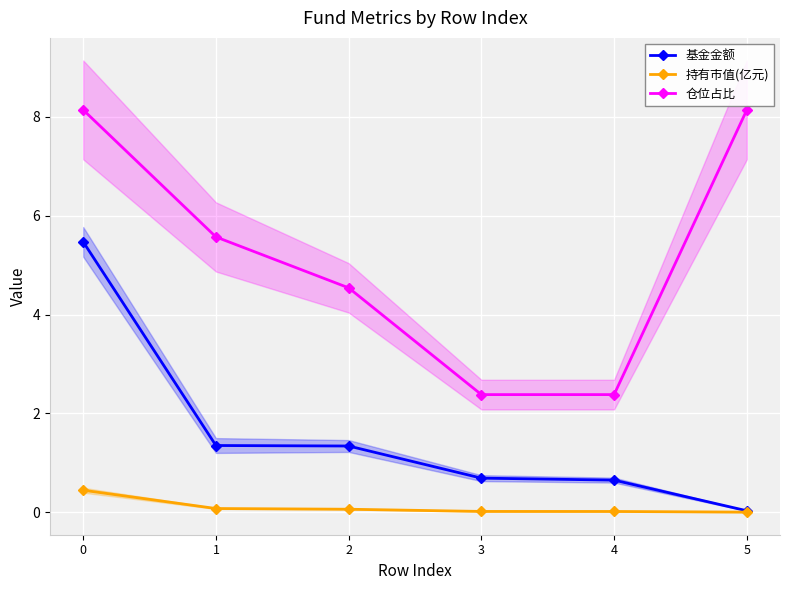

What is the total value across all series at 2?

5.9